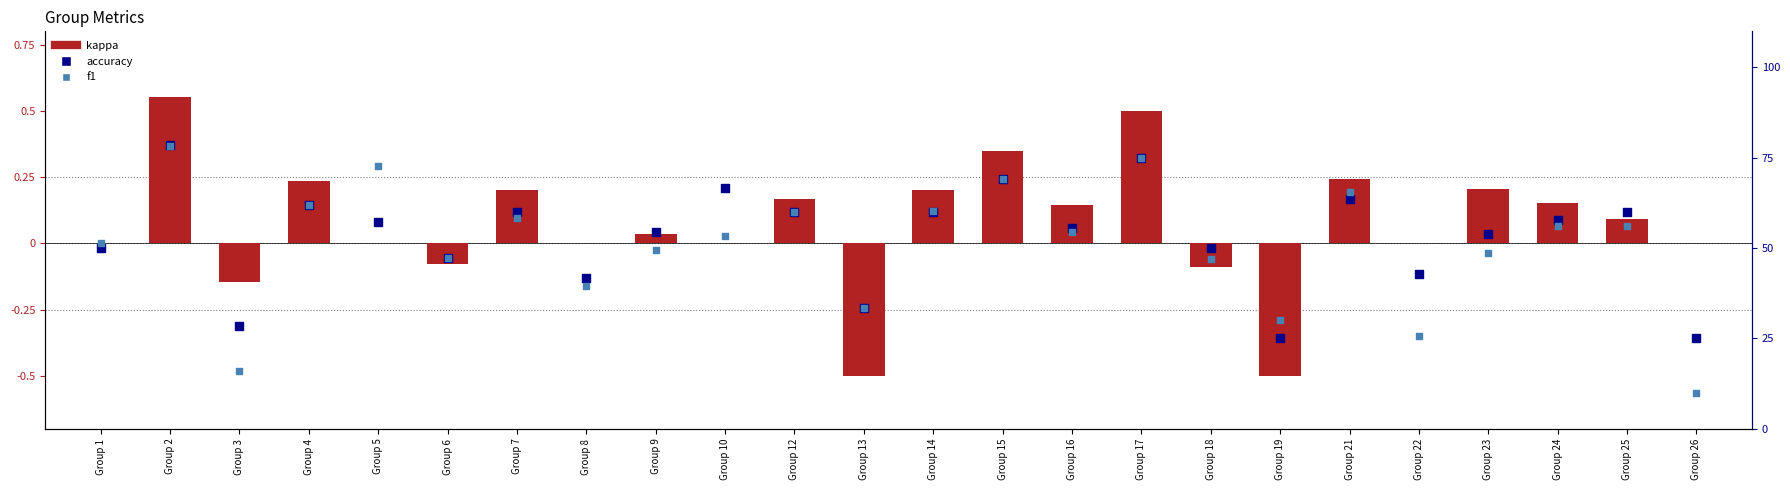

At how many categories does at least one series exceed 74?

2